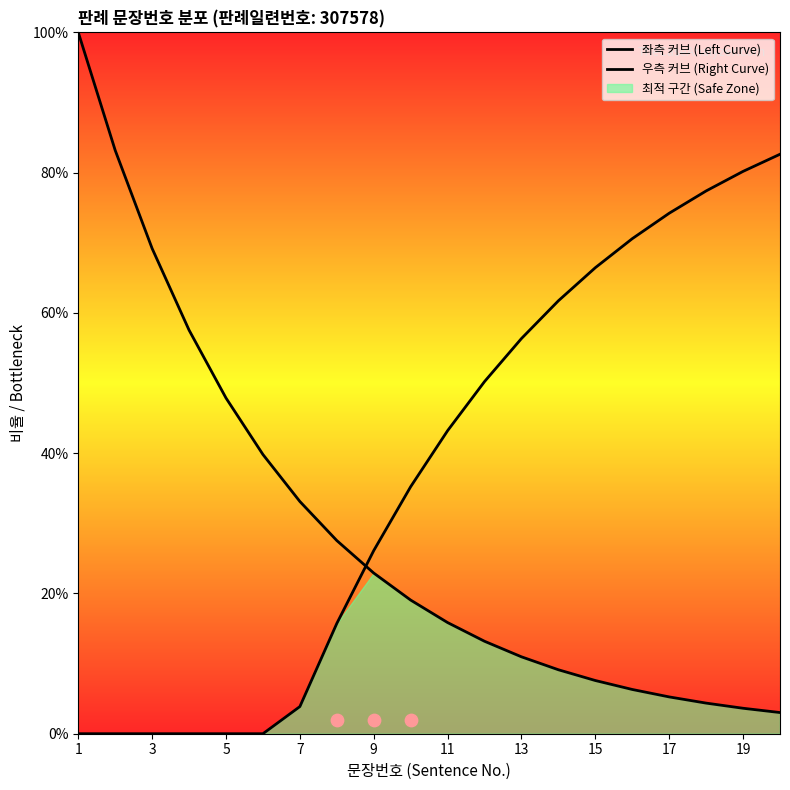

Which series reaches the minimum Y coordinate?

우측 커브 (Right Curve)